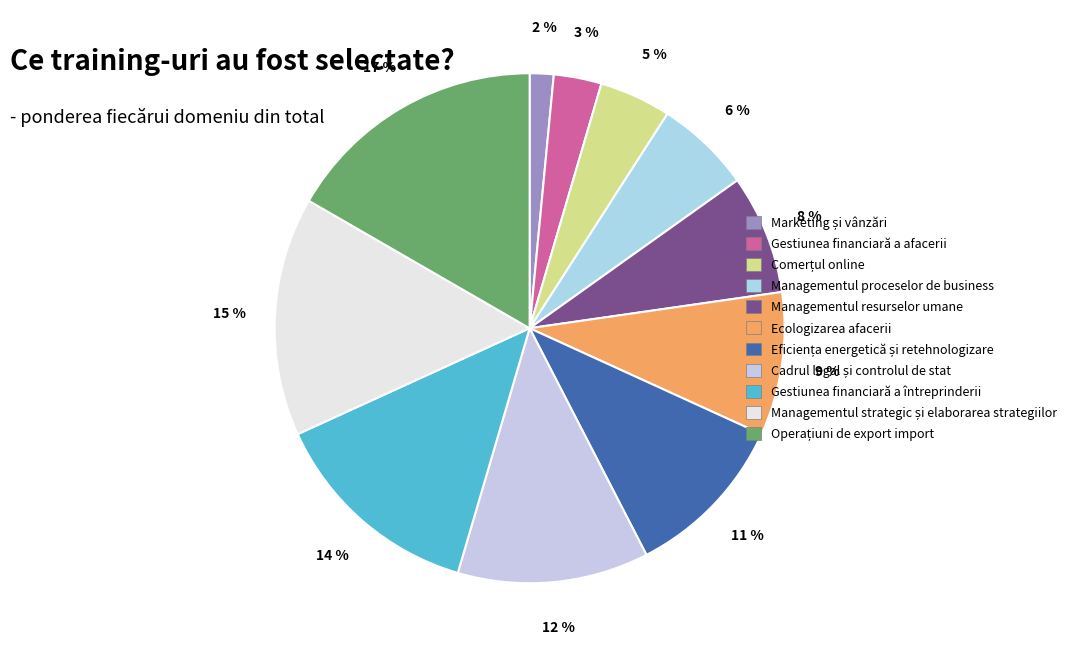

Approximately how many times larger is the value at Managementul resurselor umane compared to Managementul strategic și elaborarea strategiilor?

0.5